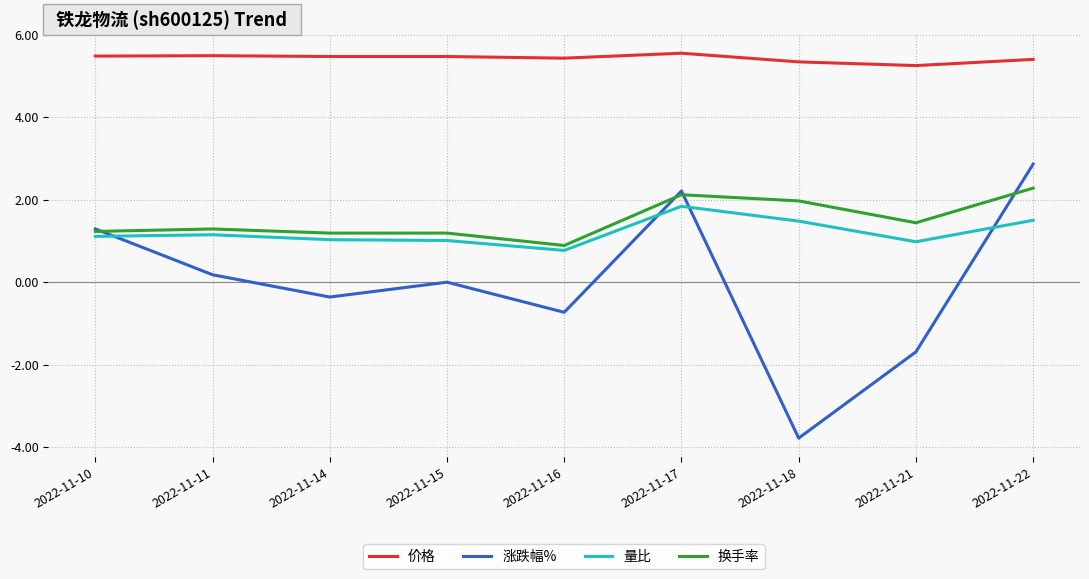

What is the spread (max minus min) of values at 2022-11-10?

4.4